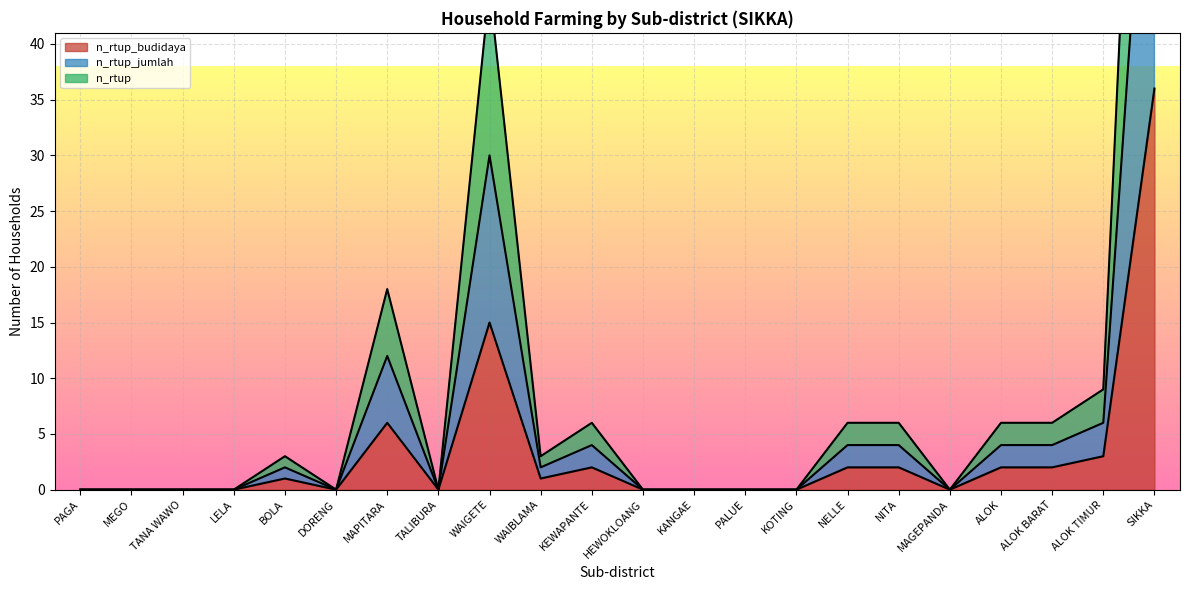

List the series in order of their peak value, highest first.

n_rtup, n_rtup_jumlah, n_rtup_budidaya